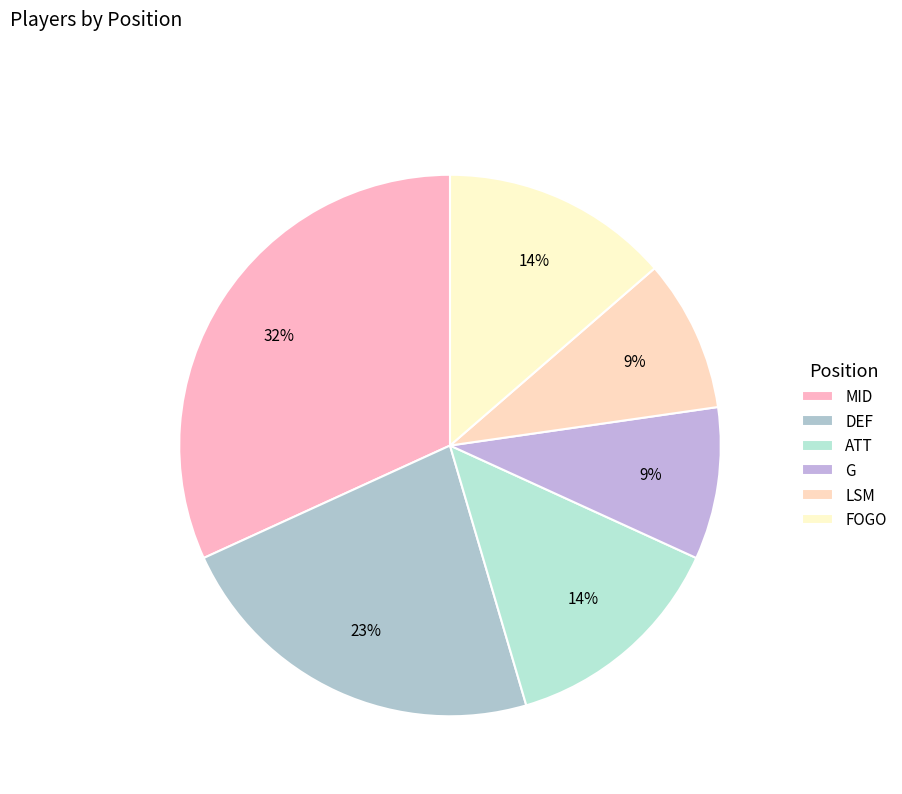

What percentage is the ATT slice, to the nearest percent?

14%